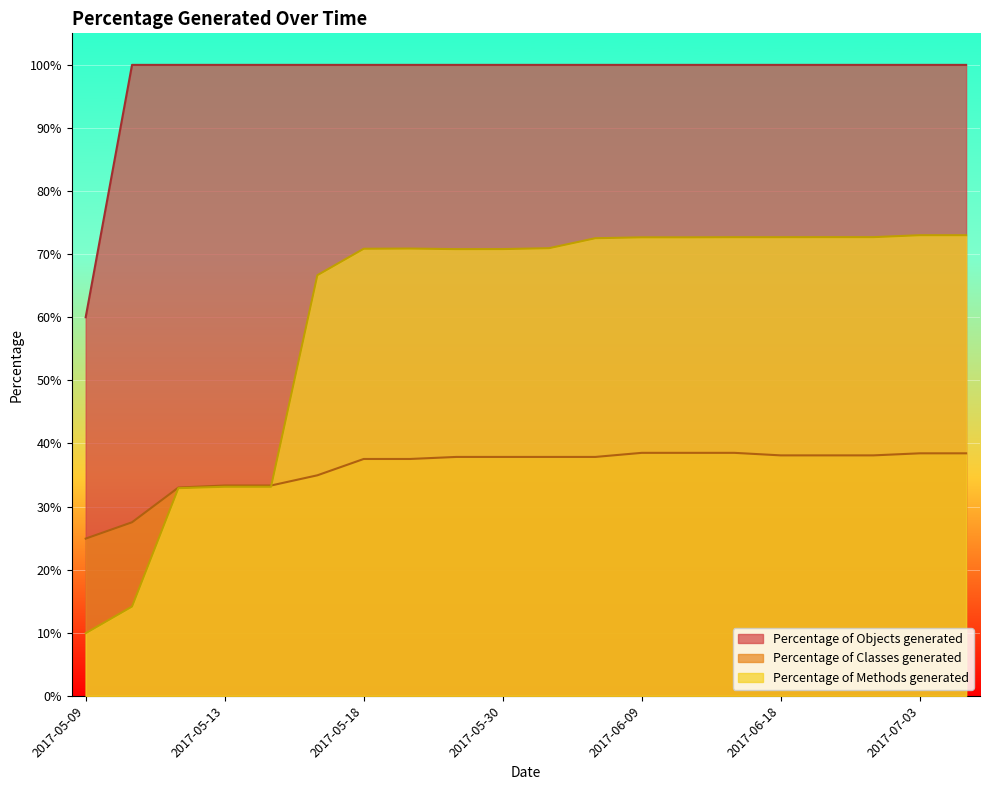

What is the total value across all series at 2017-06-09?

2.1